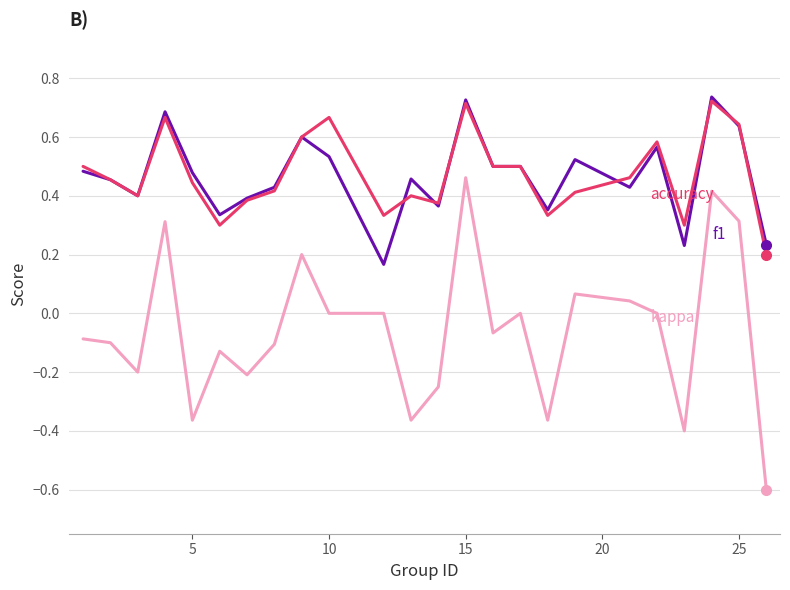

Does the chart have visible grid lines?

Yes